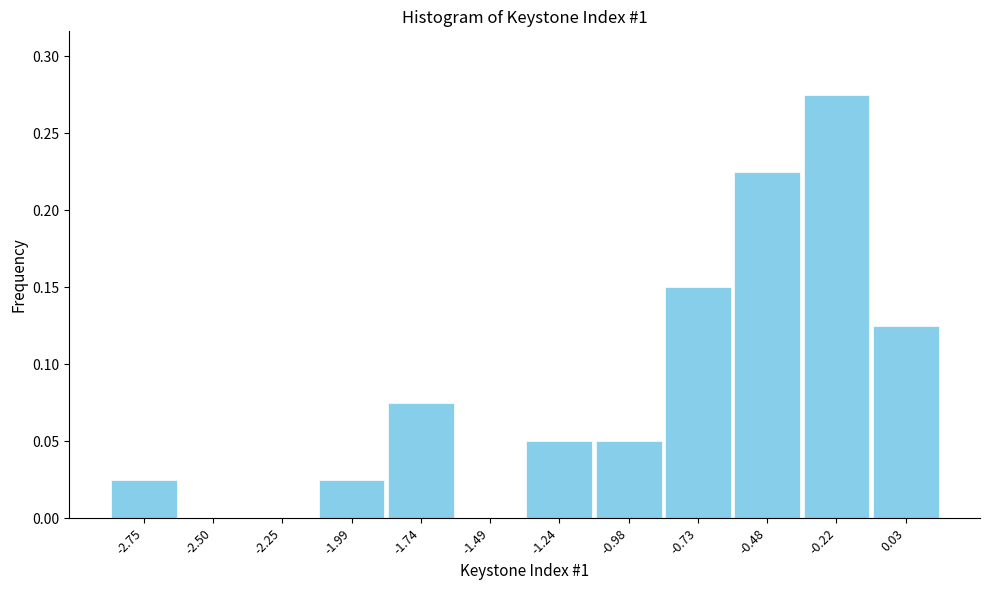

Over which range of the x-axis is the bar tallest?

-0.35 to -0.10